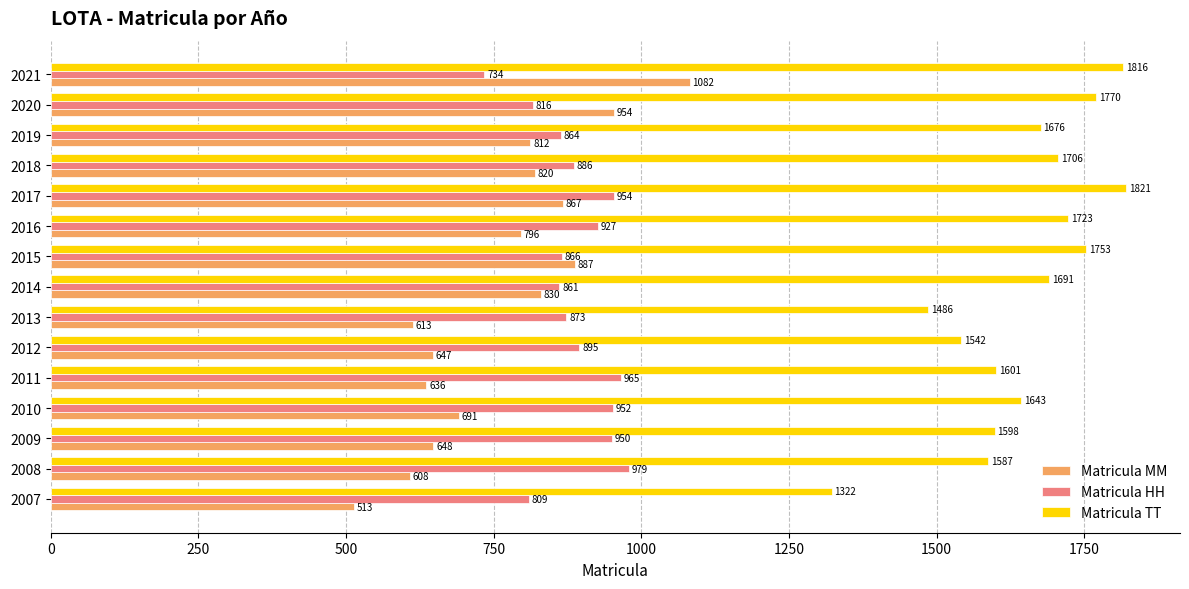

Which series changed the most between 2010 and 2012?

Matricula TT